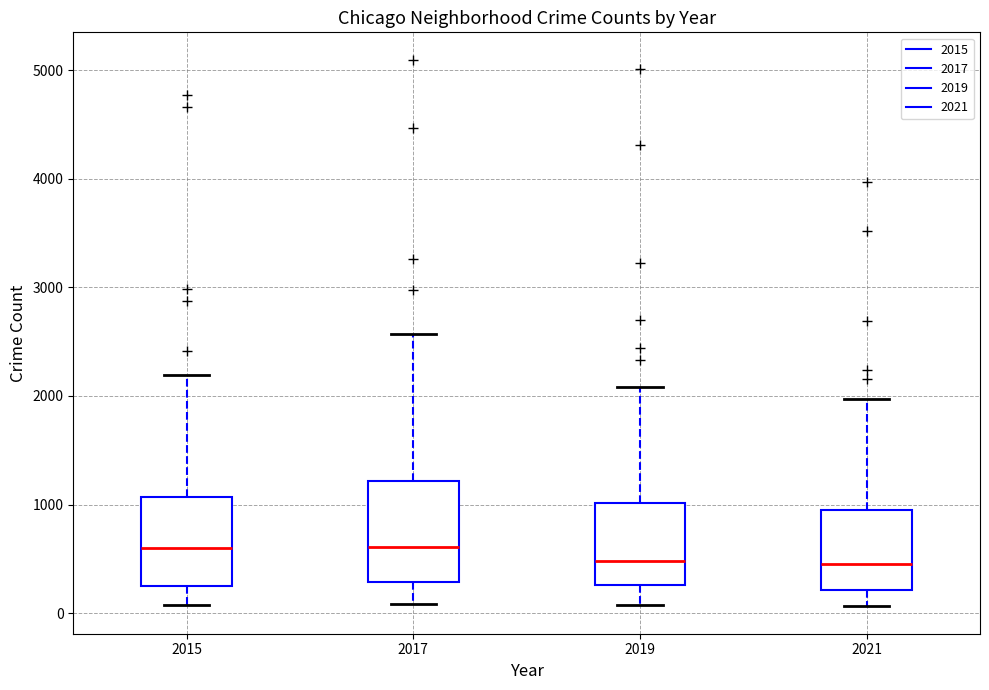

Which box is the tallest, from its lower edge to its upper edge?

2017